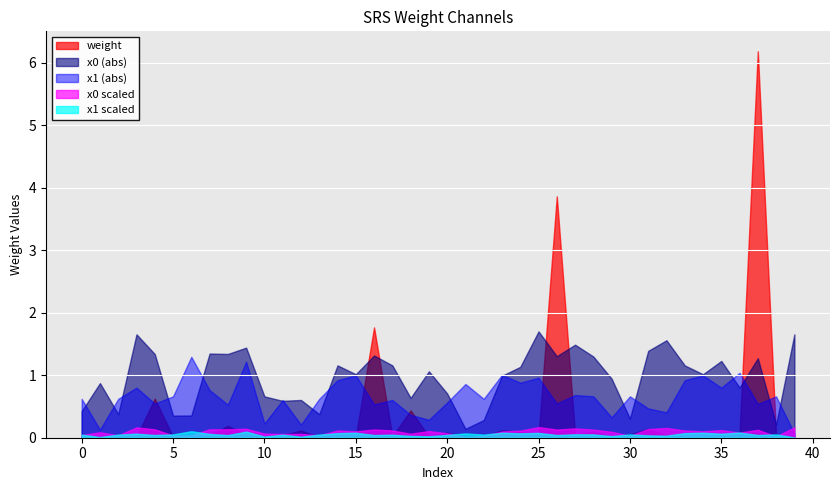

Which series has the widest spread of values?

weight